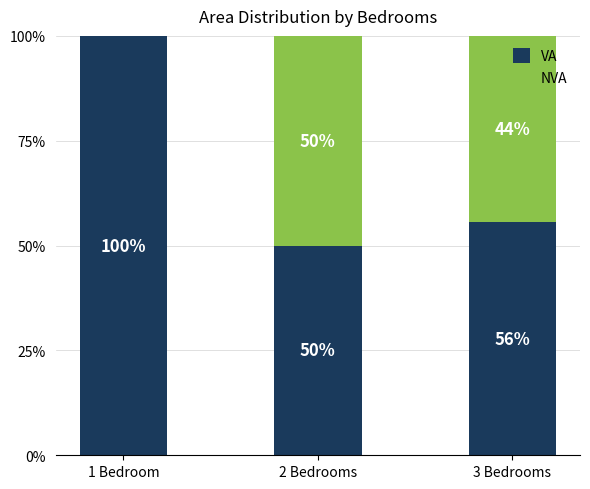

True or false: VA has a value of 40.5 at 1 Bedroom.

False